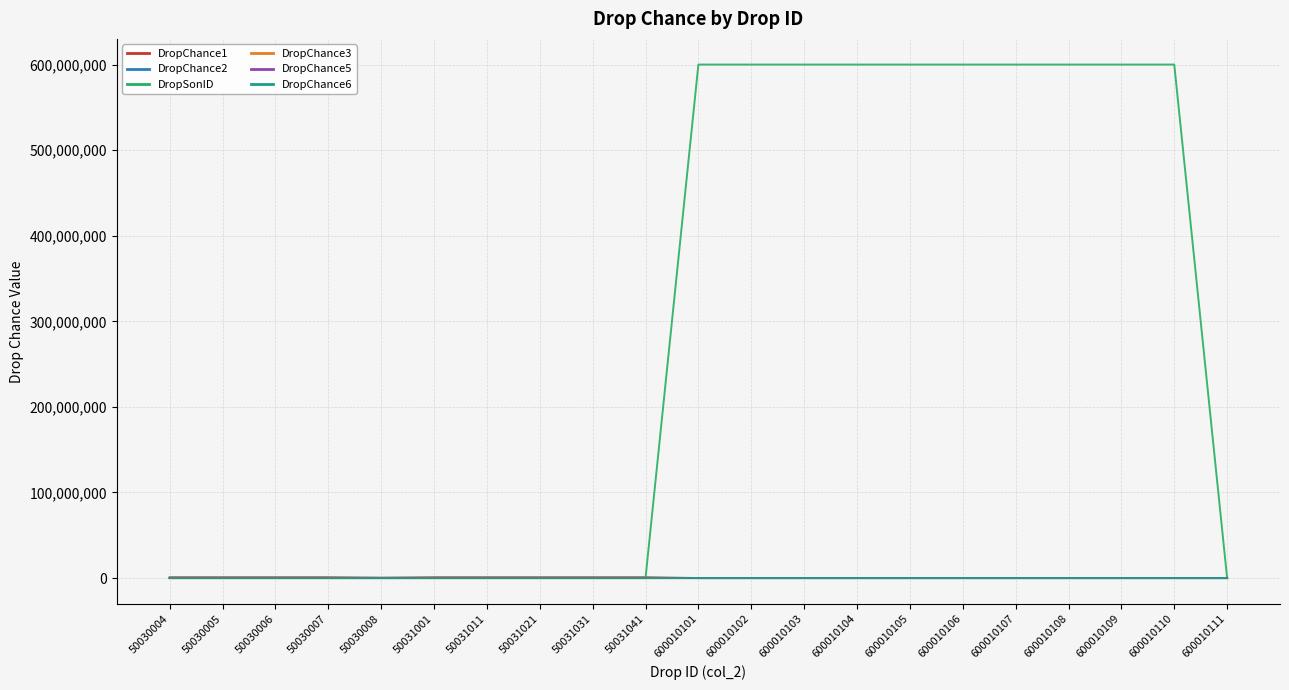

The DropSonID series shows 600010108 at 600010107. True or false?

True